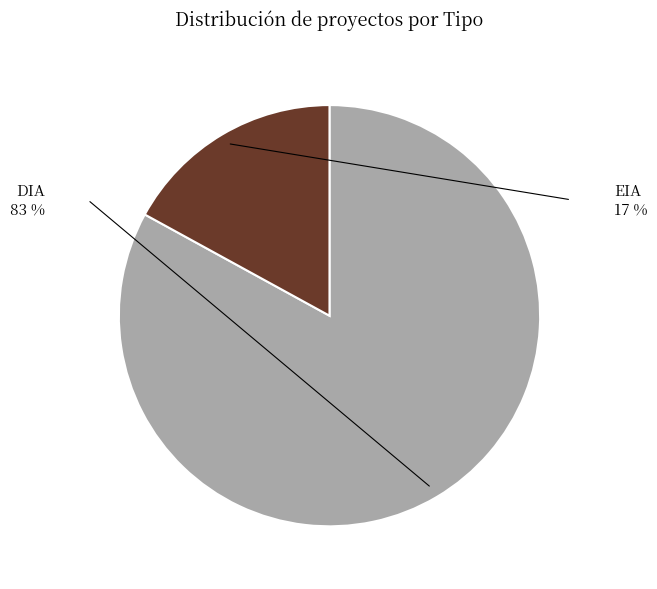

The EIA slice represents 17% of the pie. True or false?

True